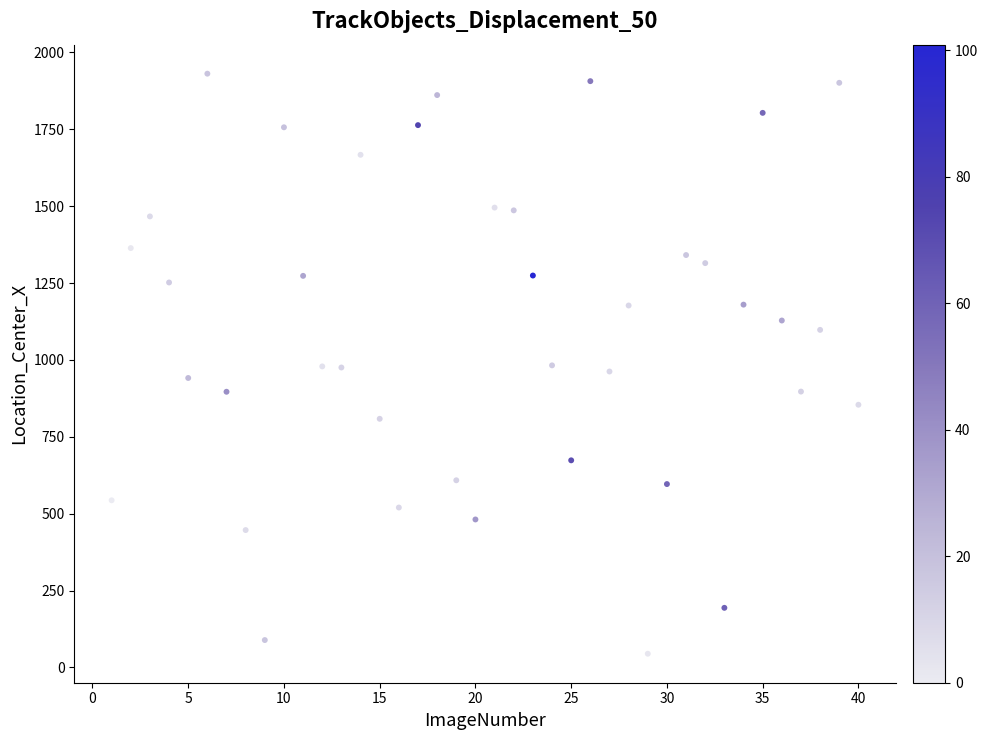

What is the range of Y values (max minus min)?

1886.3